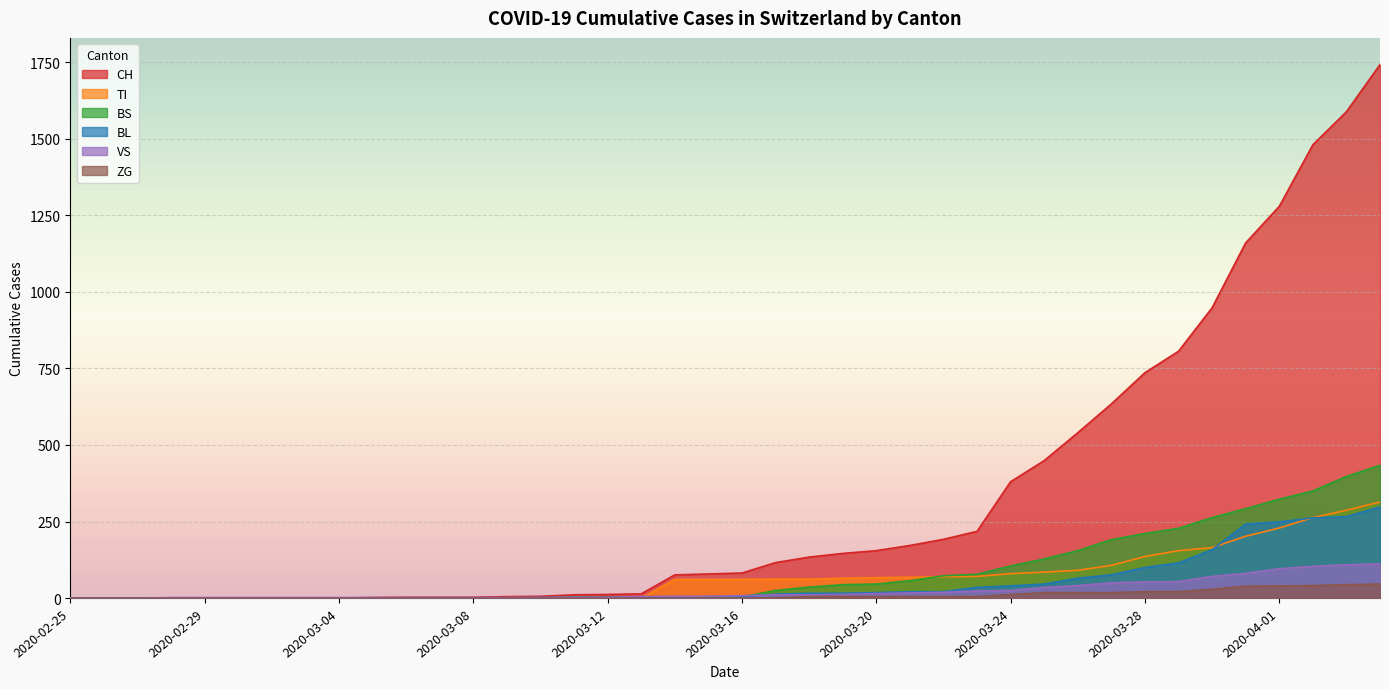

Between 2020-03-12 and 2020-03-28, which is larger?

2020-03-28